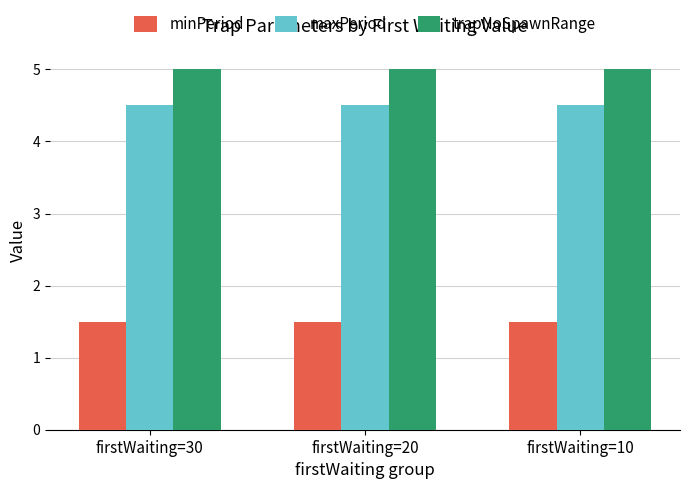

What is the highest value of the trapNoSpawnRange series?

5.0